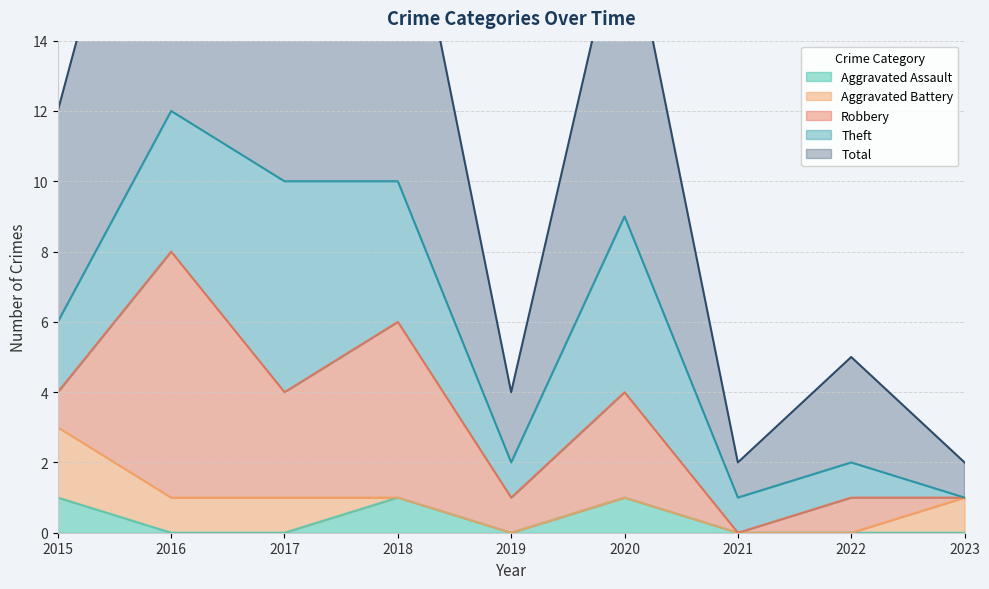

Reading left to right, transcribe all the data shown in this chart.

Aggravated Assault: 2015=1	2016=0	2017=0	2018=1	2019=0	2020=1	2021=0	2022=0	2023=0
Aggravated Battery: 2015=2	2016=1	2017=1	2018=0	2019=0	2020=0	2021=0	2022=0	2023=1
Robbery: 2015=1	2016=7	2017=3	2018=5	2019=1	2020=3	2021=0	2022=1	2023=0
Theft: 2015=2	2016=4	2017=6	2018=4	2019=1	2020=5	2021=1	2022=1	2023=0
Total: 2015=6	2016=12	2017=10	2018=10	2019=2	2020=9	2021=1	2022=3	2023=1